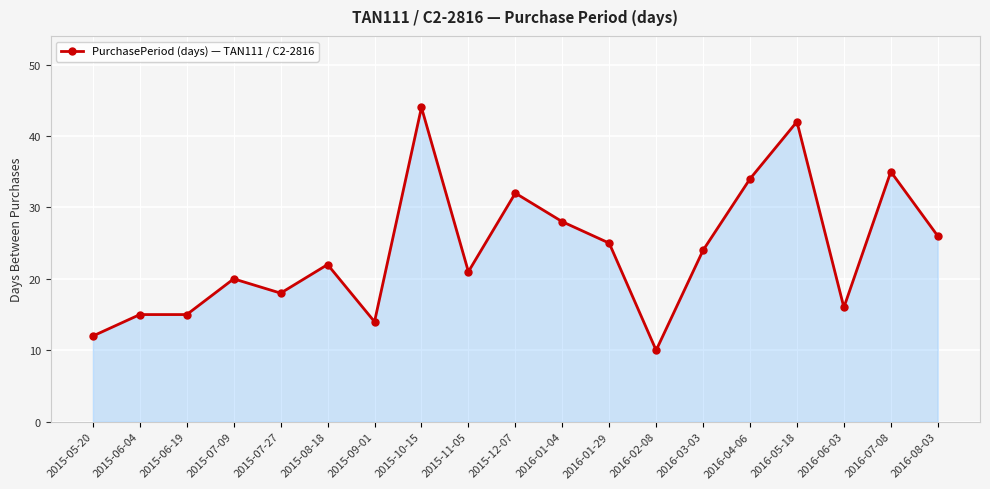

The chart shows a value of 25 at 2016-01-29. True or false?

True